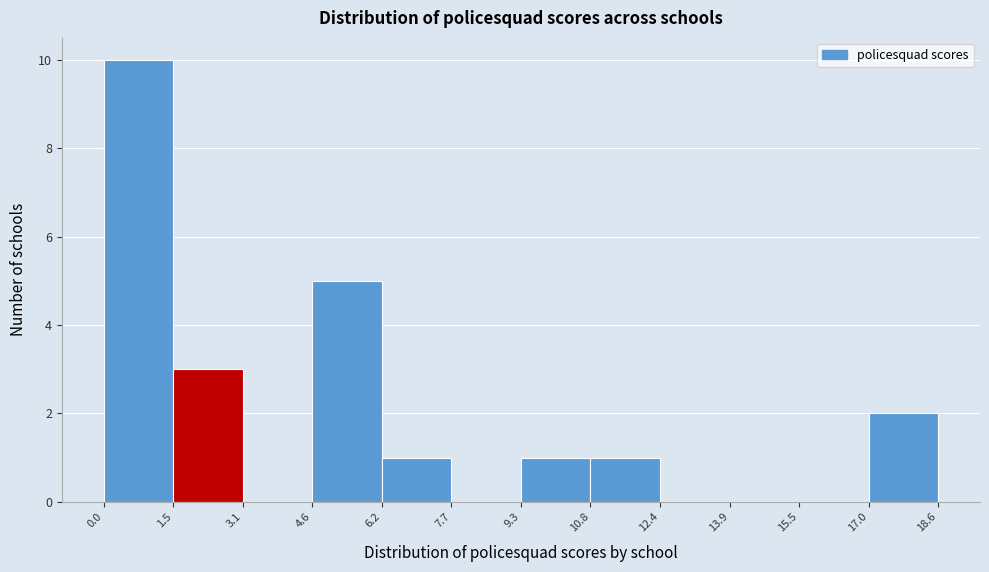

Reading left to right, list every bar in this chart as the range it spans on the x-axis followed by its height. The values are not printed on the chart, so give them approximately, as read against the axis.

0.0 to 1.5: 10
1.5 to 3.1: 3
3.1 to 4.6: 0
4.6 to 6.2: 5
6.2 to 7.7: 1
7.7 to 9.3: 0
9.3 to 10.8: 1
10.8 to 12.4: 1
12.4 to 13.9: 0
13.9 to 15.5: 0
15.5 to 17.0: 0
17.0 to 18.6: 2